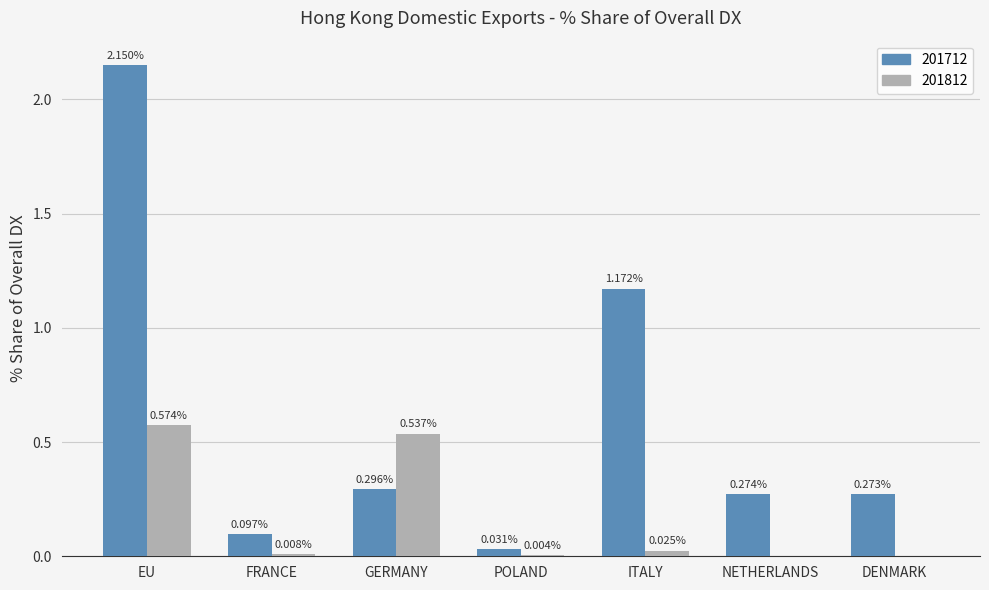

Which category has the highest value in the 201812 series?

EU